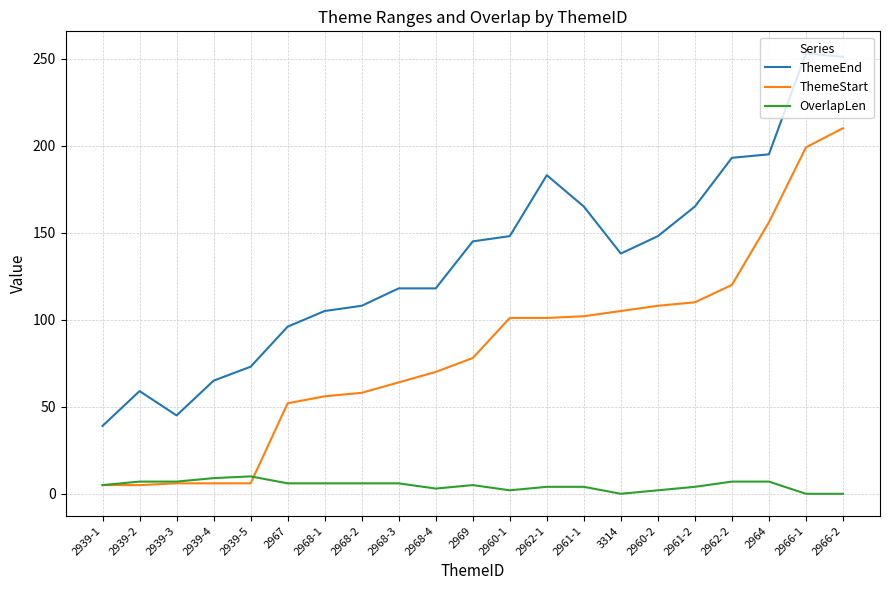

What is the approximate value of ThemeStart at 2939-2?

5